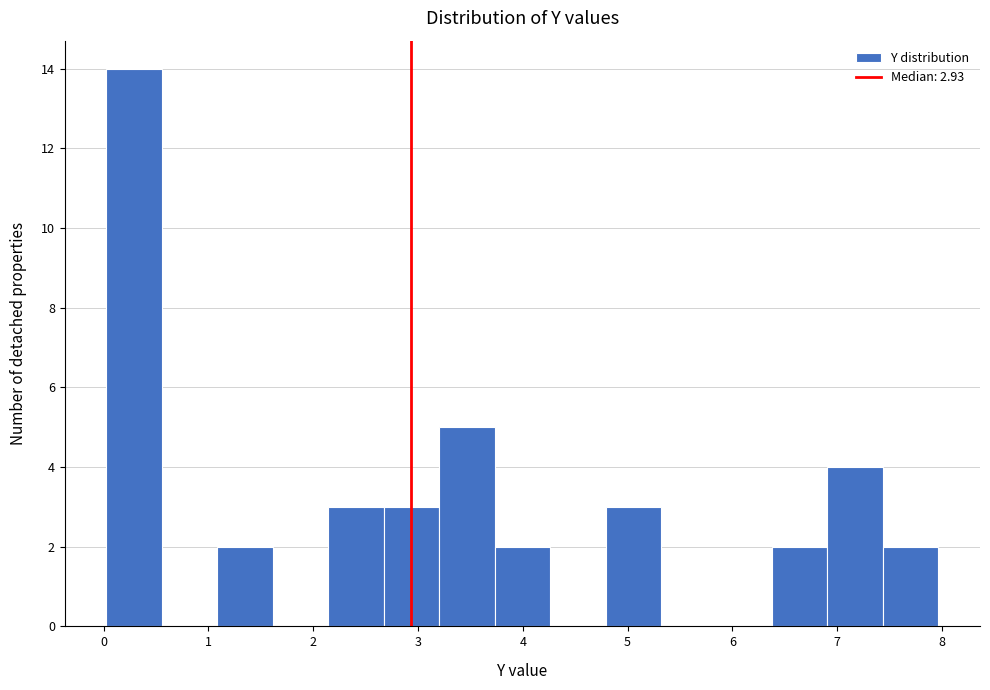

Which range on the x-axis has the tallest bar?

0.0 to 0.6